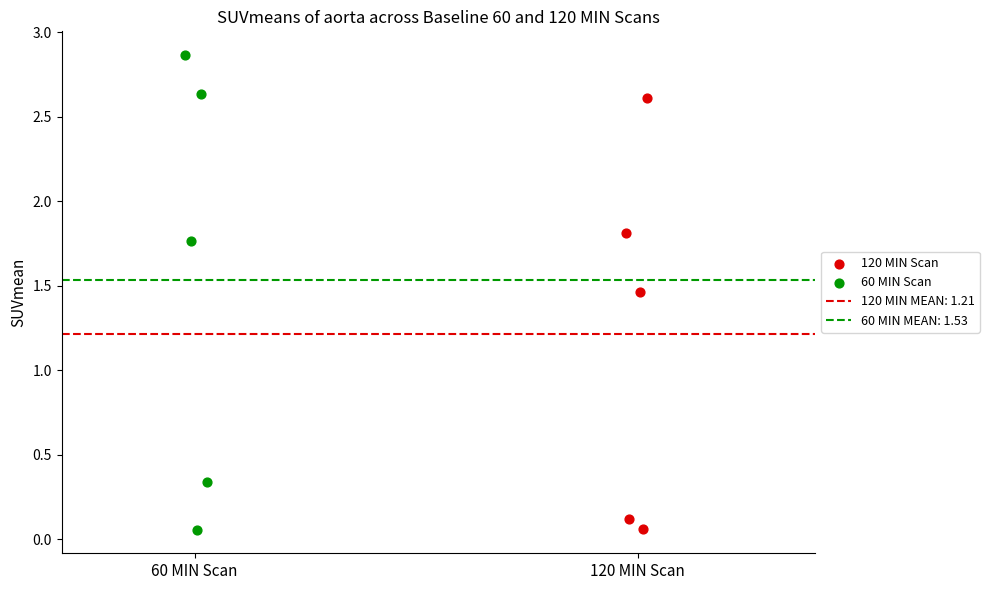

Which series reaches the maximum Y coordinate?

60 MIN Scan